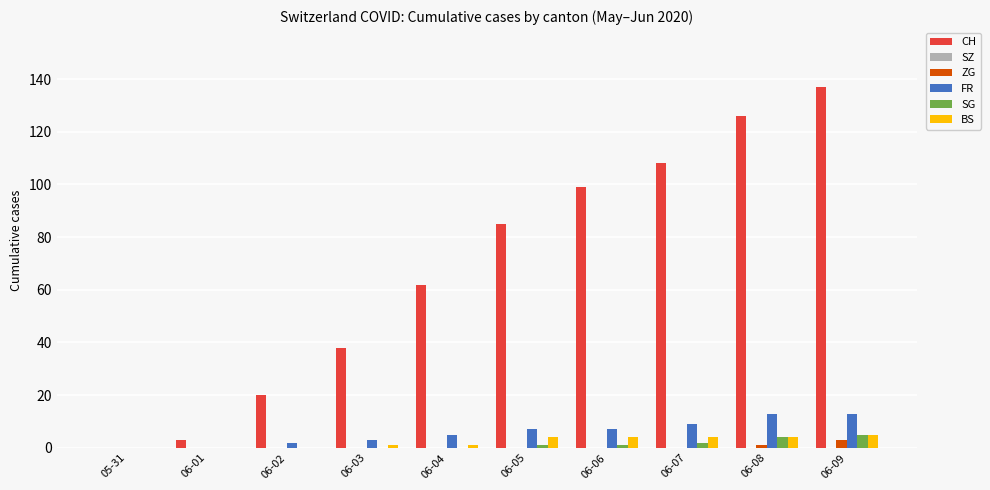

Which label corresponds to the largest value in the chart?

06-09